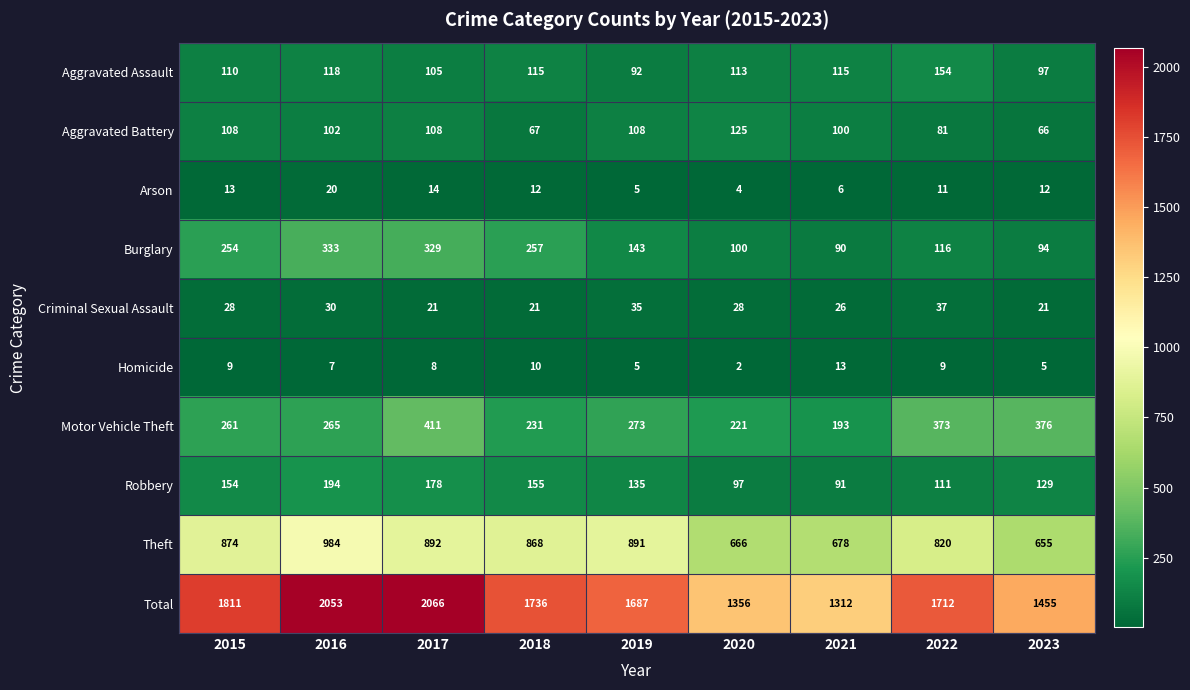

What is the total value across all series at 2023?

2910